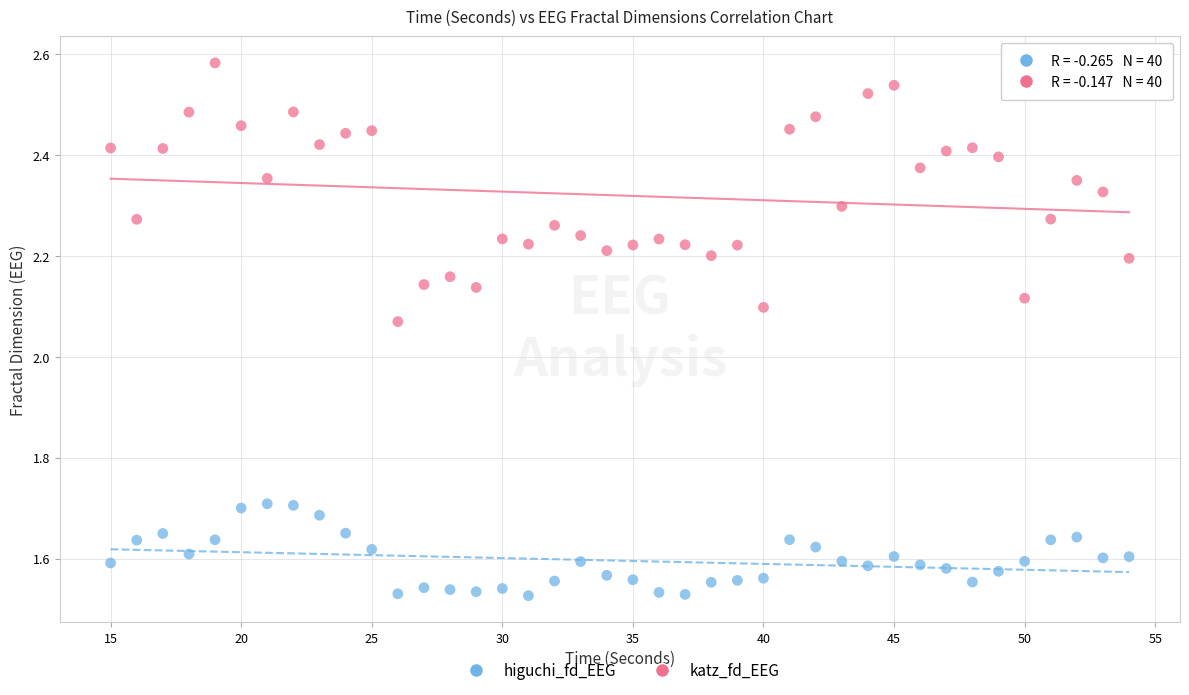

Which series has the largest Y range (max minus min)?

katz_fd_EEG